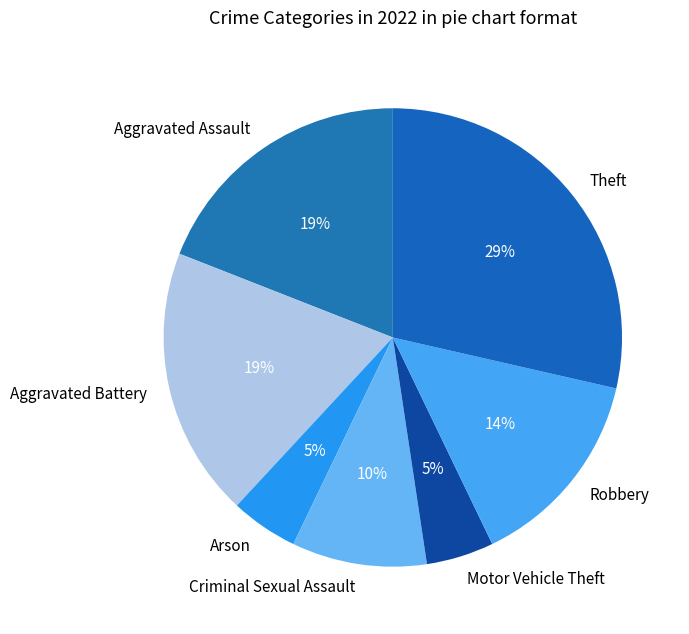

To the nearest percent, what is the average slice percentage?

14%